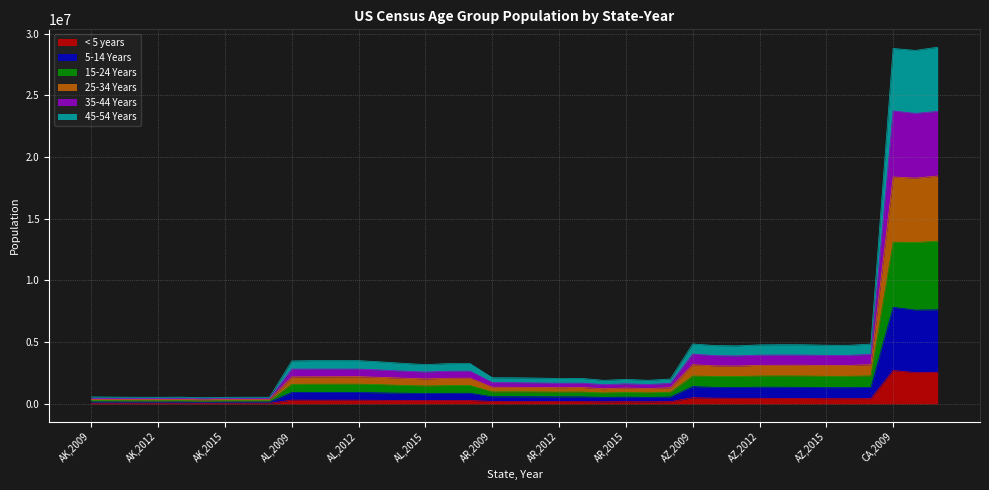

True or false: 45-54 Years and 15-24 Years intersect in this chart.

False